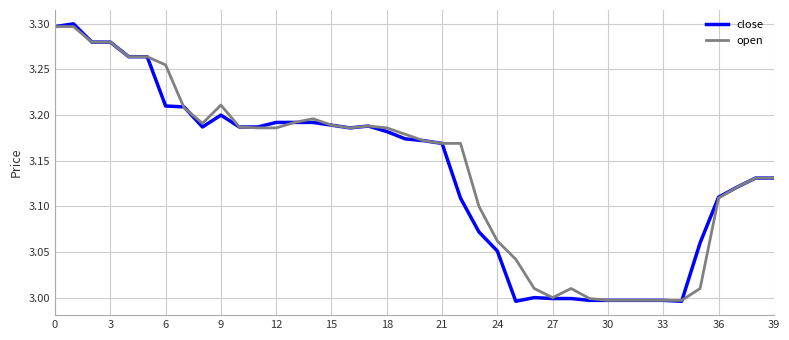

Which series has the largest range (max minus min)?

close